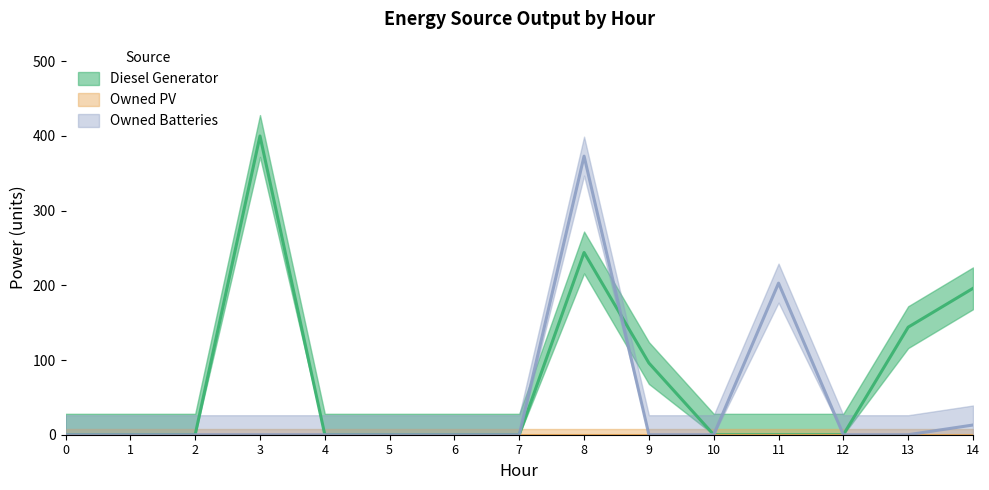

What are all the series names shown in the legend?

Diesel Generator, Owned PV, Owned Batteries